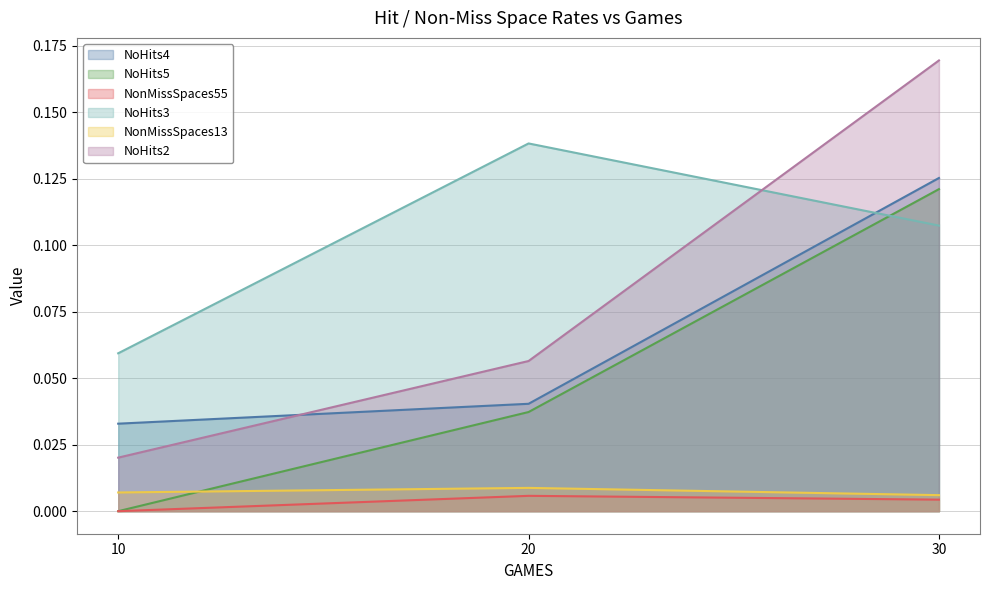

Reading right to left, extract all data points from this chart.

NoHits4: 0.1	0.0	0.0
NoHits5: 0.1	0.0	0.0
NonMissSpaces55: 0.0	0.0	0.0
NoHits3: 0.1	0.1	0.1
NonMissSpaces13: 0.0	0.0	0.0
NoHits2: 0.2	0.1	0.0